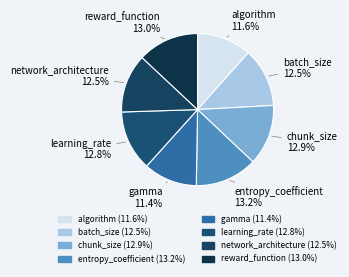

Does entropy_coefficient account for over 50% of the chart?

No